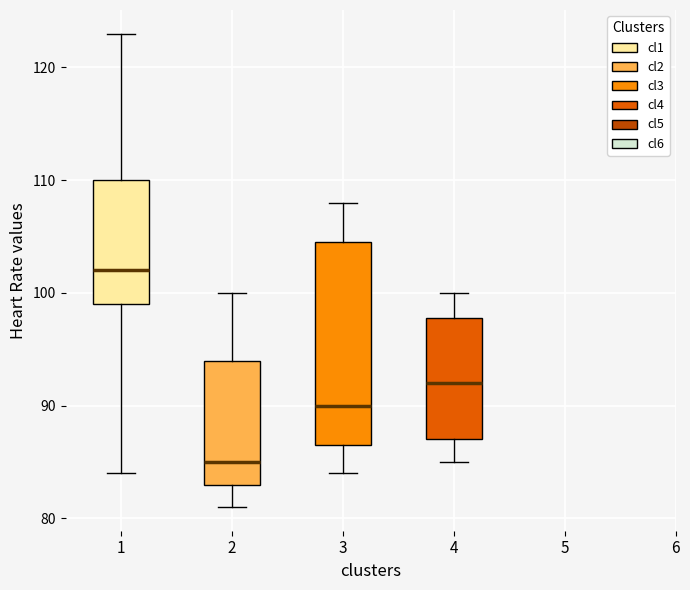

Comparing the boxes themselves (not the whiskers), which one is the tallest?

3